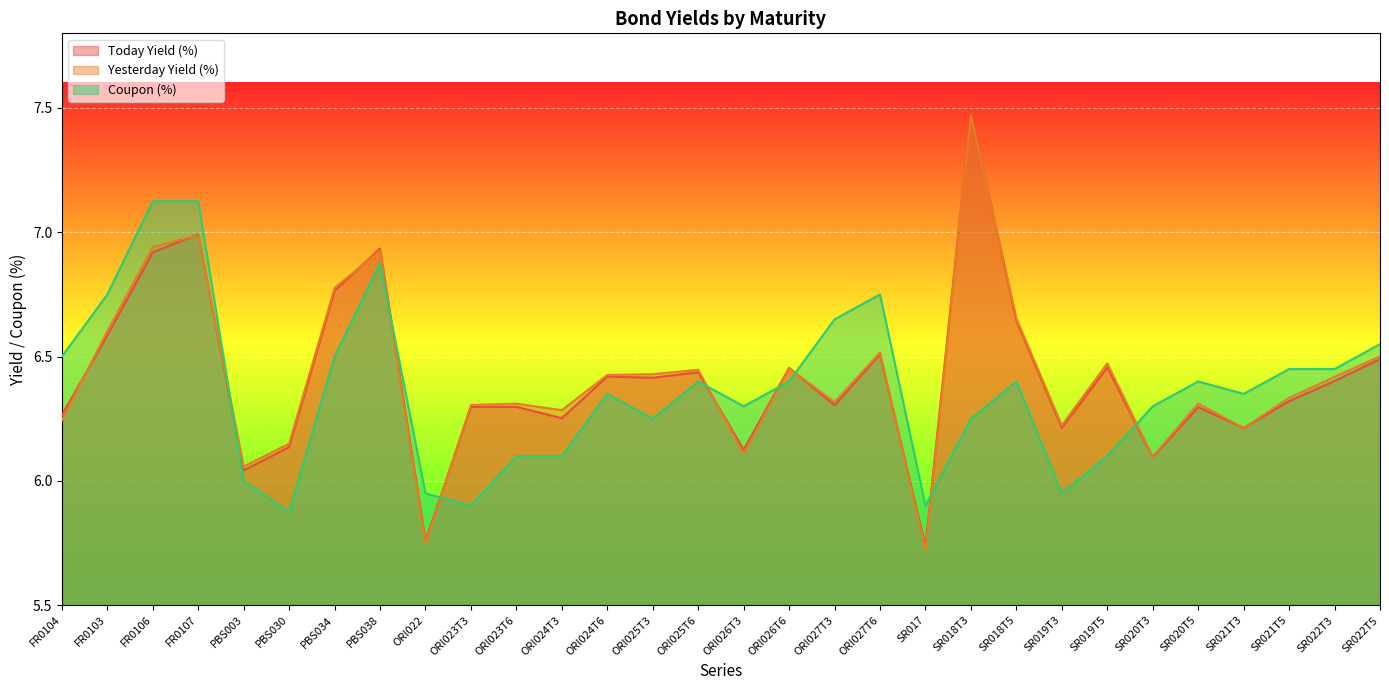

How many lines are shown in the chart?

3